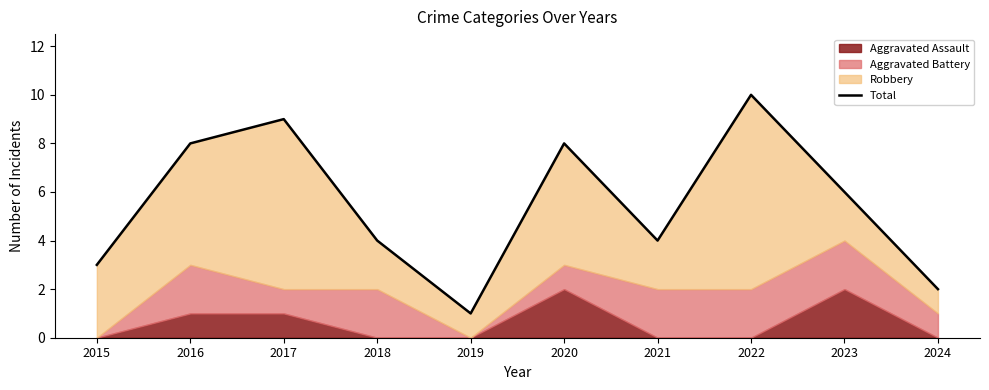

How many data points are less than 6?

5